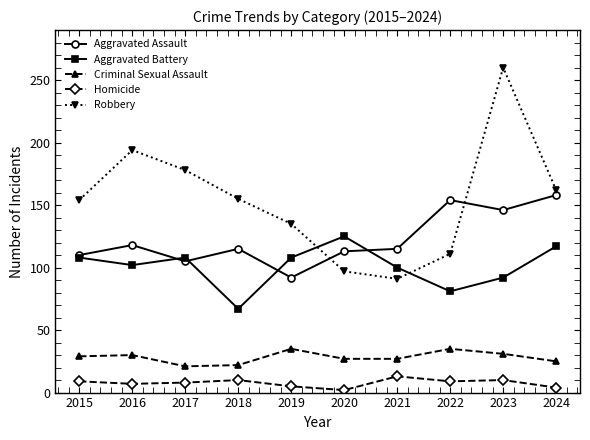

What is the total value across all series at 2019?

375